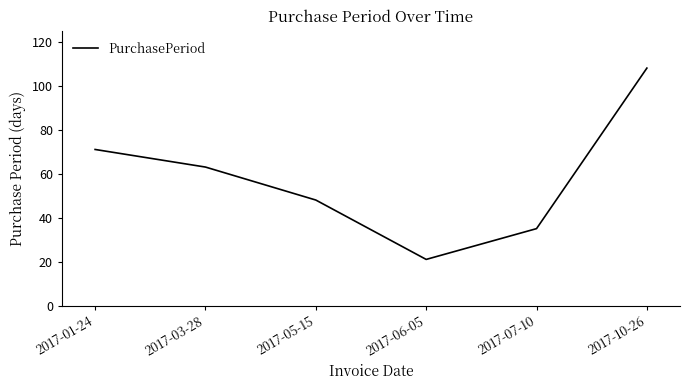

True or false: there are more than 0 points higher than both neighbors.

False